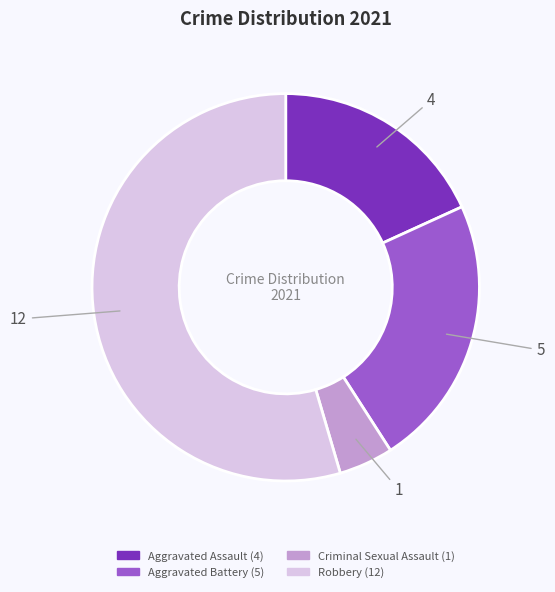

Which slice is the smallest?

Criminal Sexual Assault